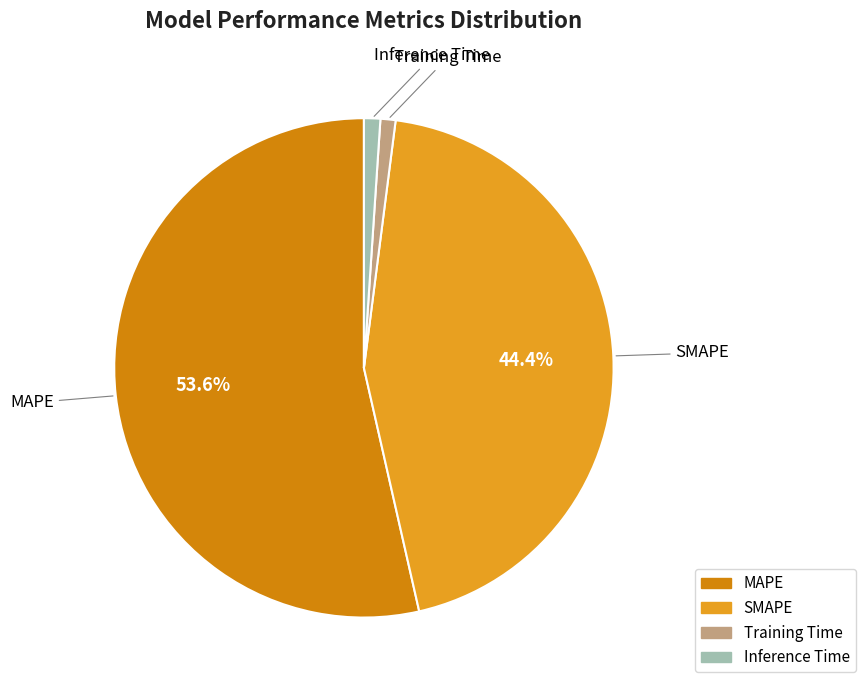

To the nearest percent, what portion does Inference Time represent?

1%